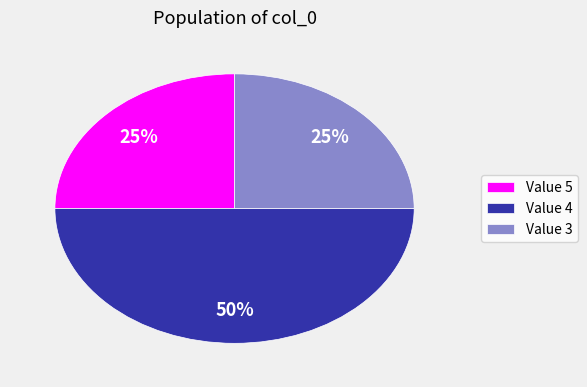

How many segments does this pie chart have?

3